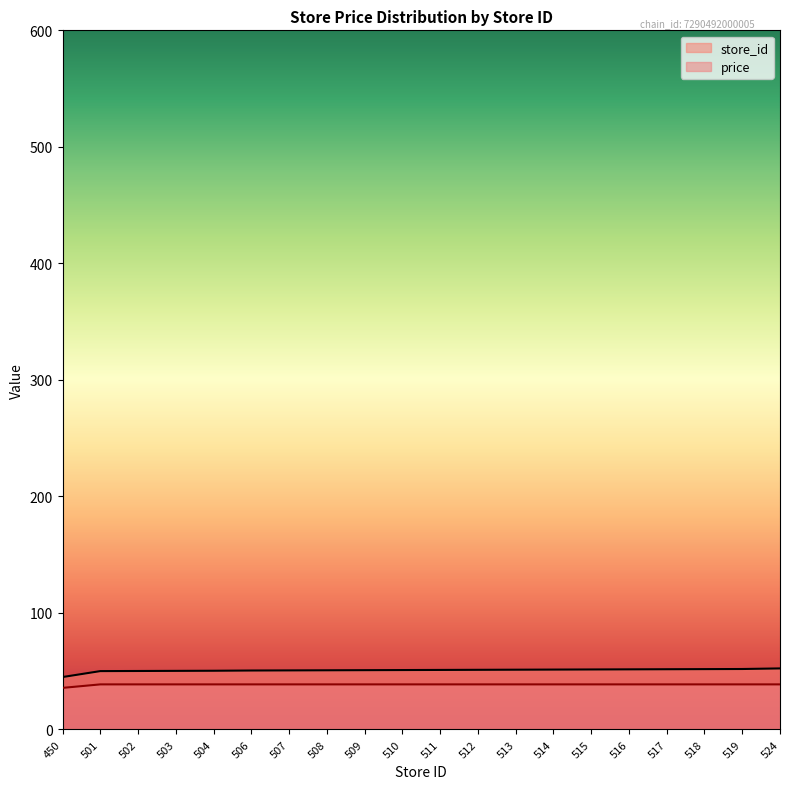

Between 507 and 514, which series saw the biggest shift?

store_id